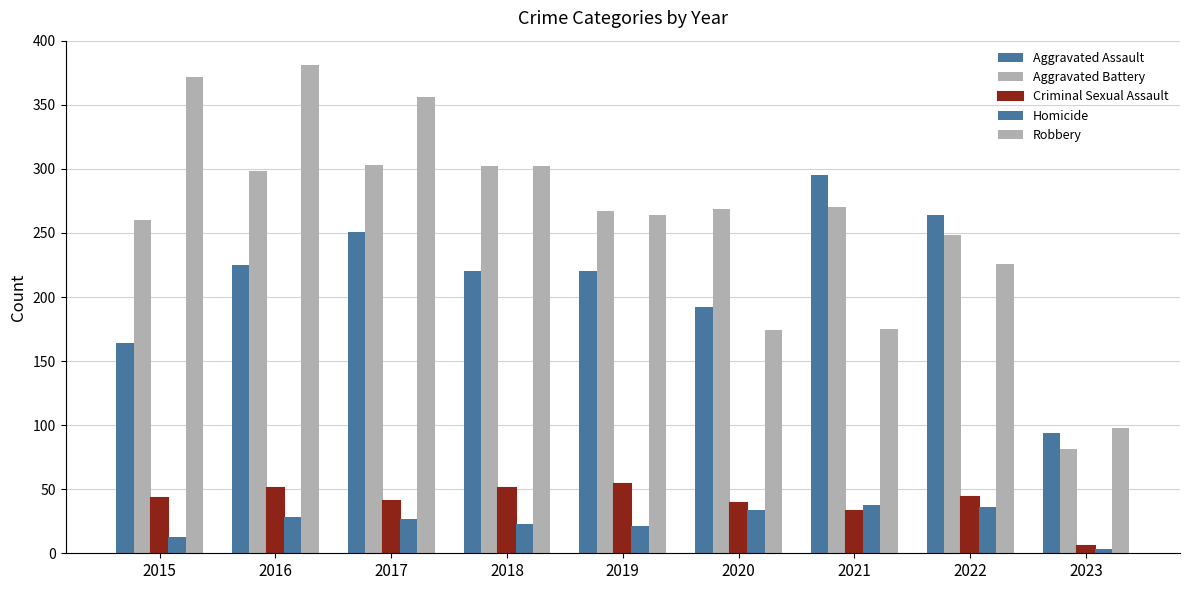

Count the number of categories in the chart.

9